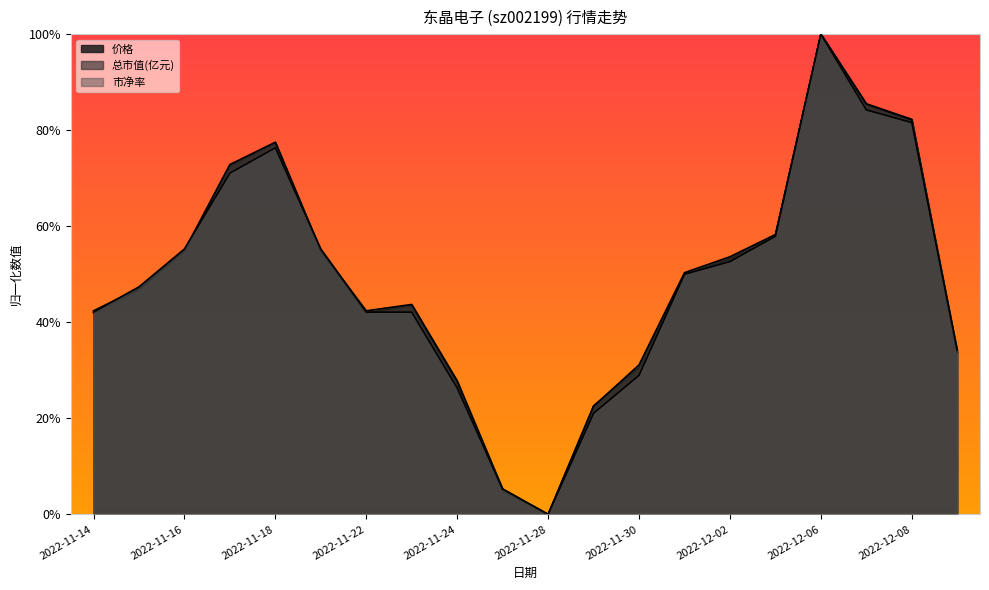

Rank the series by their average value, from highest to lowest.

总市值(亿元), 价格, 市净率